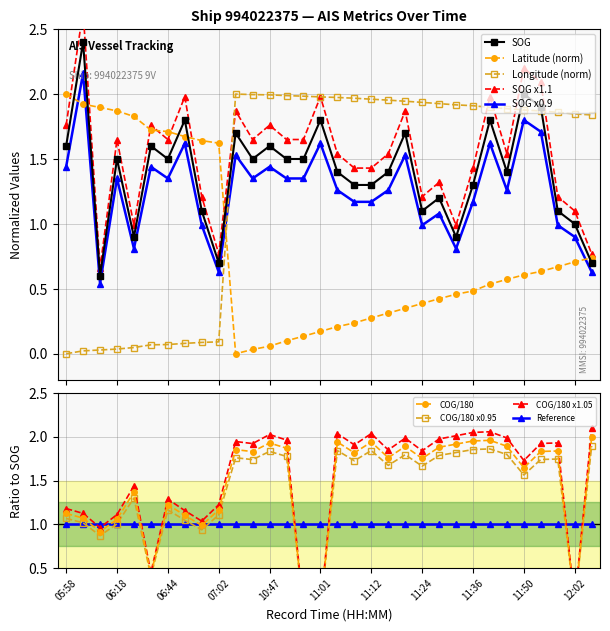

At which category is the sum across all series the highest?

11:53